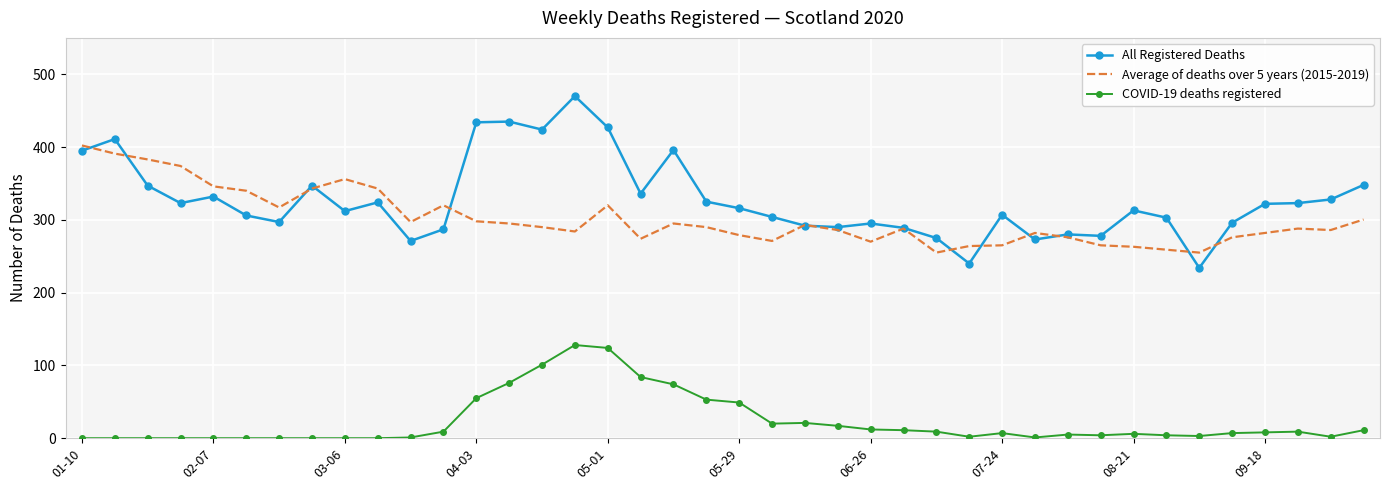

List the series in order of their peak value, highest first.

All Registered Deaths, Average of deaths over 5 years (2015-2019), COVID-19 deaths registered